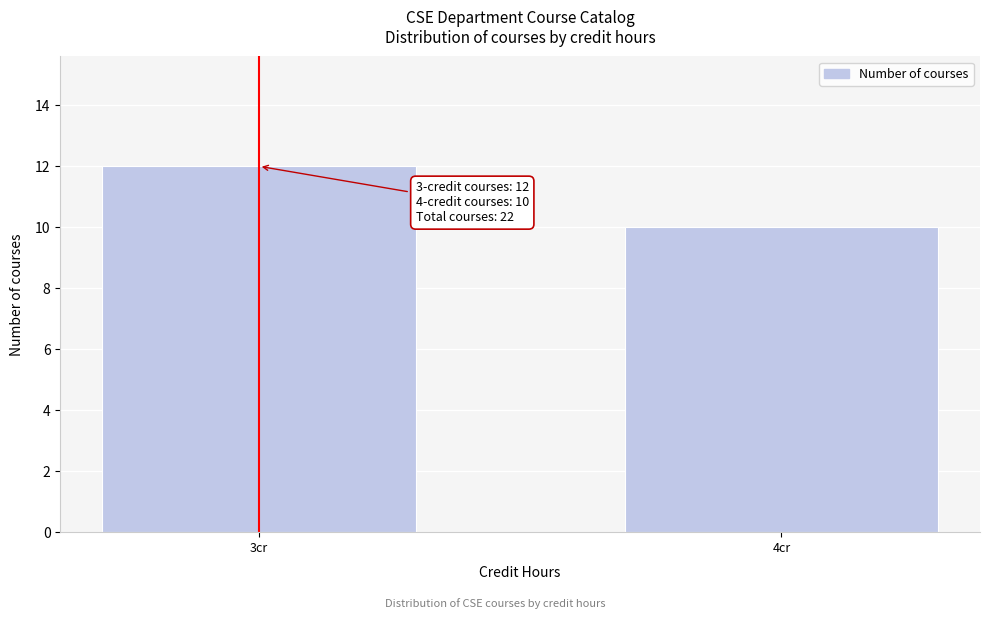

Reading left to right, extract all data points from this chart.

12	10